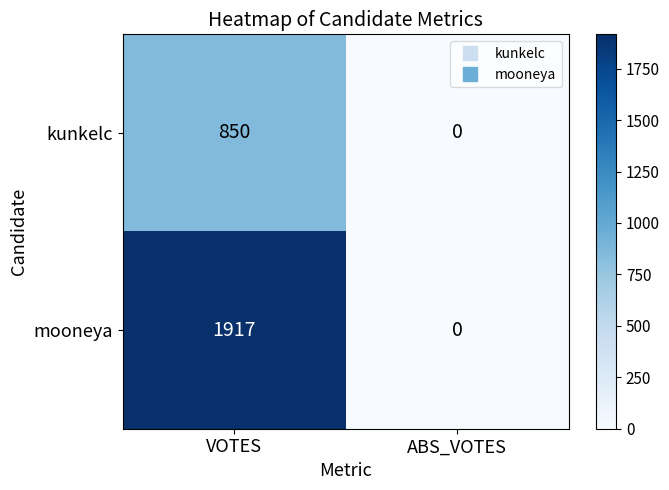

How many positive values does the mooneya series have?

1